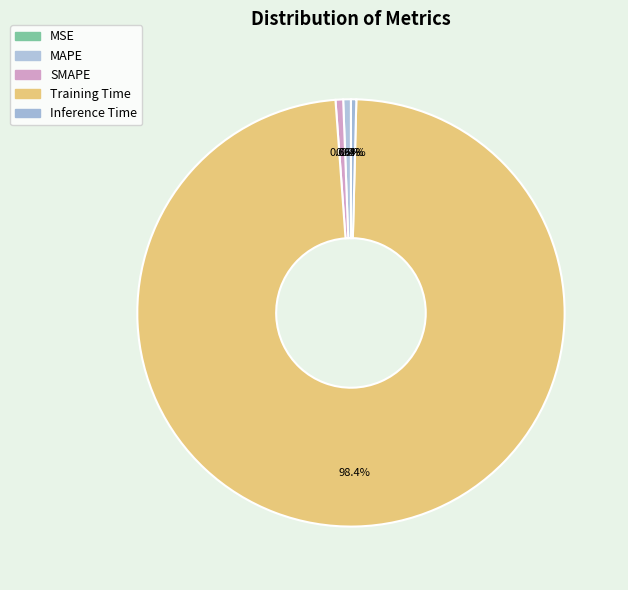

Is it true that MAPE is 1% of the pie?

True